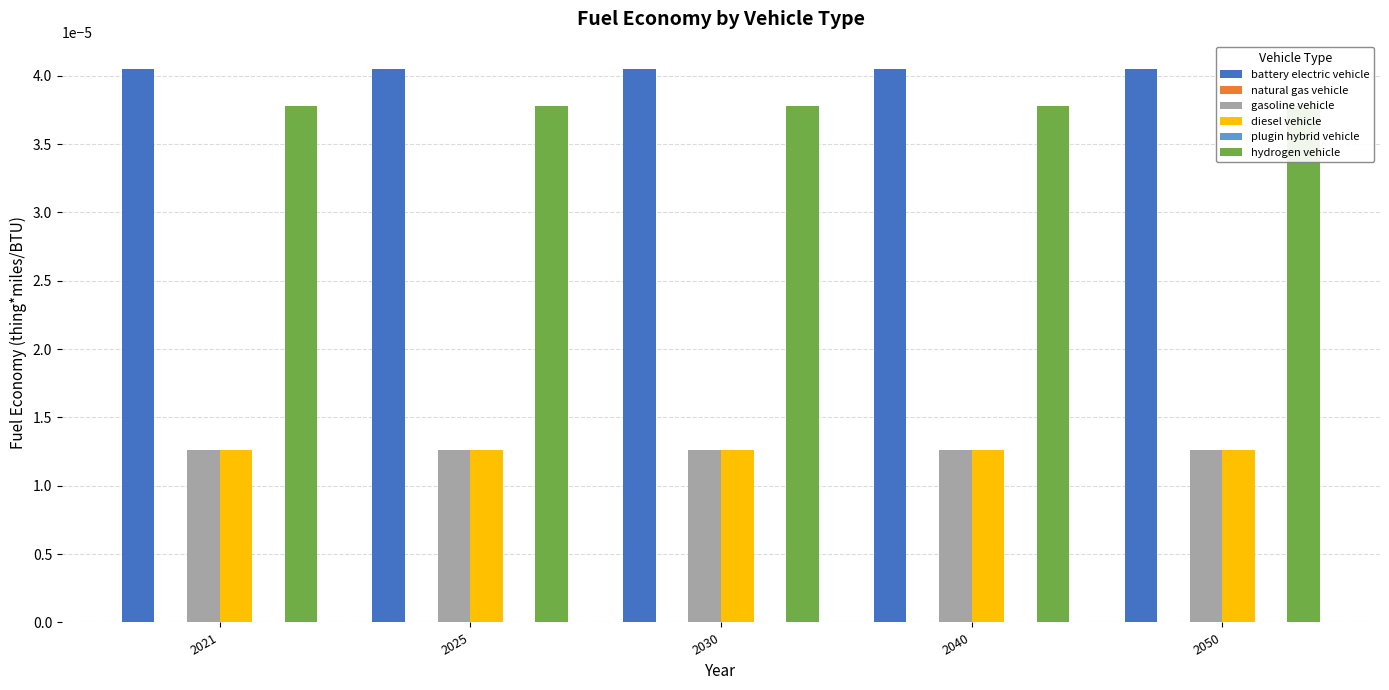

Which series has the largest range (max minus min)?

battery electric vehicle